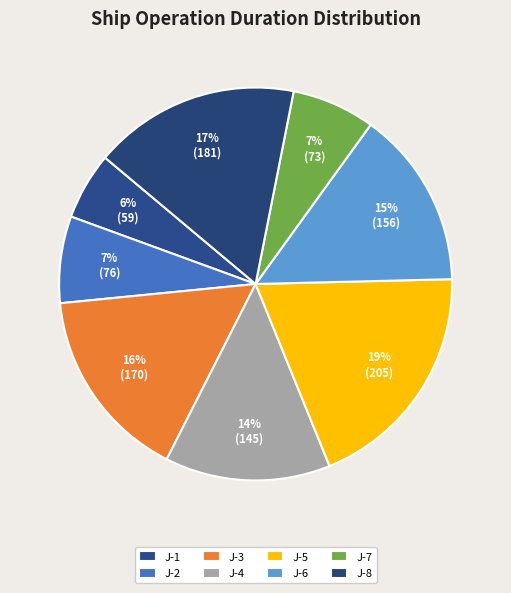

How many slices are in this pie chart?

8